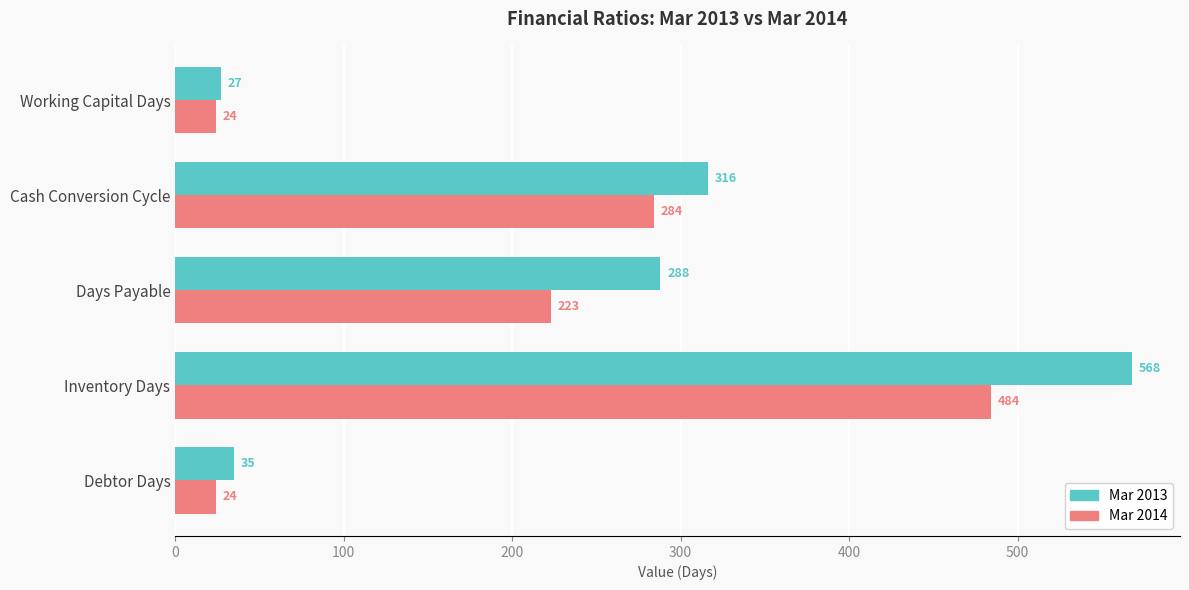

List the series in order of their overall mean, highest first.

Mar 2013, Mar 2014